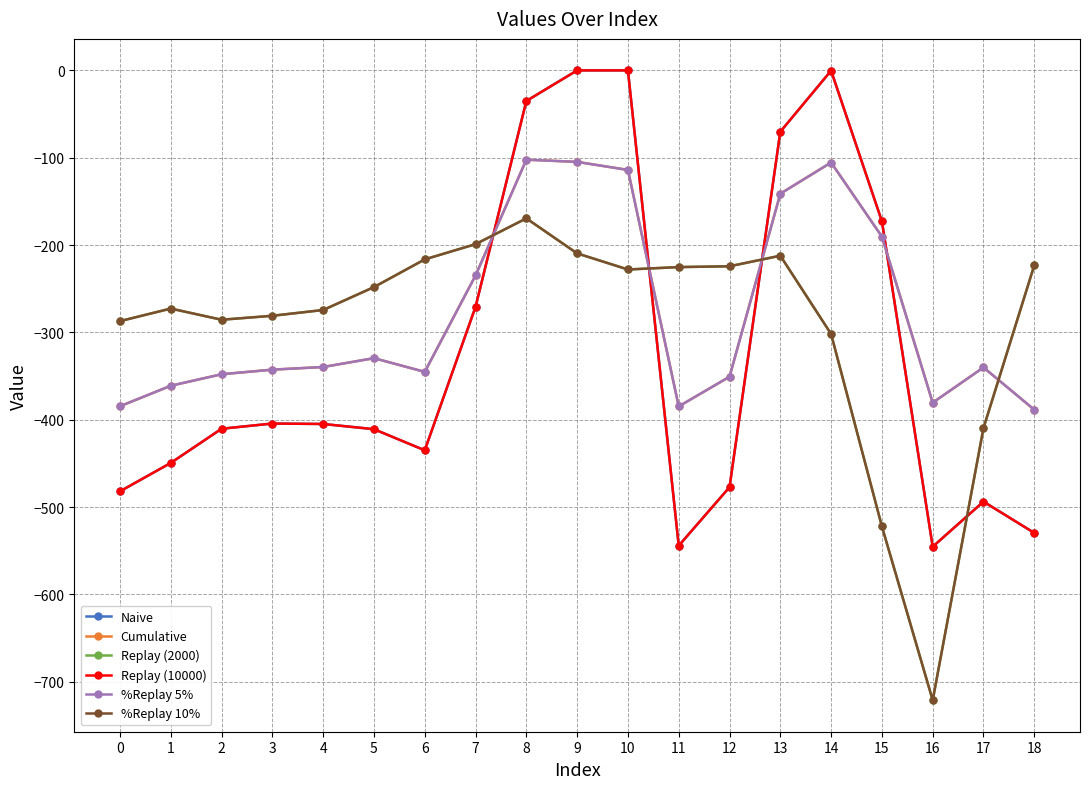

Is this an area chart (filled region under the line)?

No